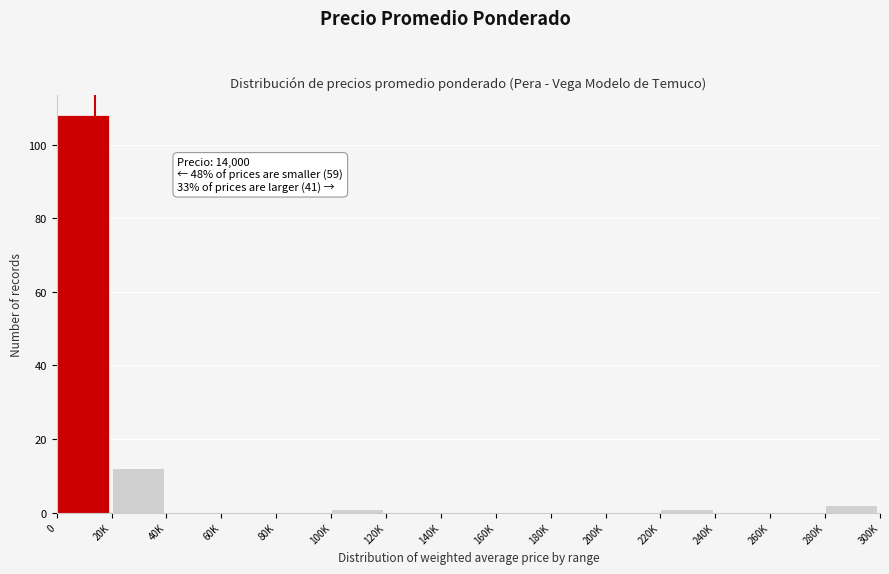

Reading right to left, extract all data points from this chart.

280K=2	260K=0	240K=0	220K=1	200K=0	180K=0	160K=0	140K=0	120K=0	100K=1	80K=0	60K=0	40K=0	20K=12	0=108